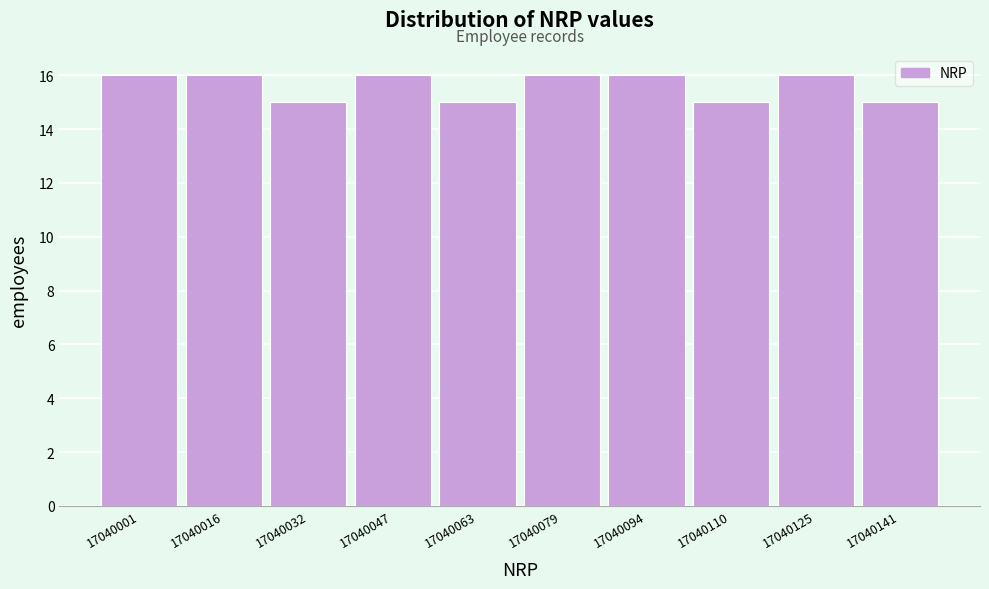

Reading left to right, list all the values displayed in this chart.

17040001=16	17040016=16	17040032=15	17040047=16	17040063=15	17040079=16	17040094=16	17040110=15	17040125=16	17040141=15